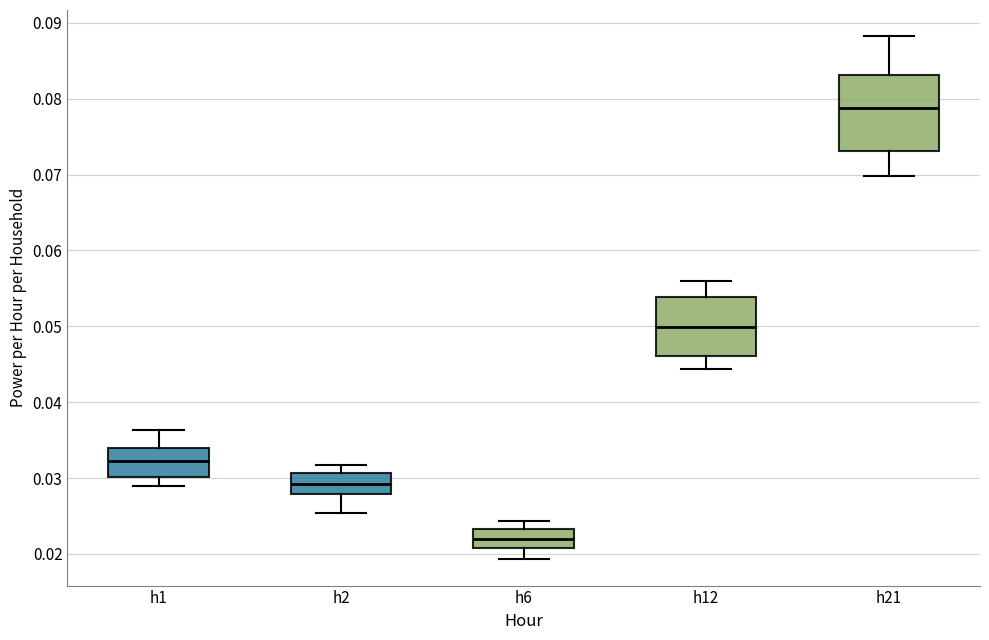

Reading left to right, transcribe this box plot: for each box, give where its median line is, the range the box spans, and where its two whiskers end, as read against the y-axis. The values are not printed on the chart, so give them approximately, as read against the axis.

h1: median 0.032, box 0.030 to 0.034, whiskers 0.029 to 0.036
h2: median 0.029, box 0.028 to 0.031, whiskers 0.025 to 0.032
h6: median 0.022, box 0.021 to 0.023, whiskers 0.019 to 0.024
h12: median 0.050, box 0.046 to 0.054, whiskers 0.044 to 0.056
h21: median 0.079, box 0.073 to 0.083, whiskers 0.070 to 0.088